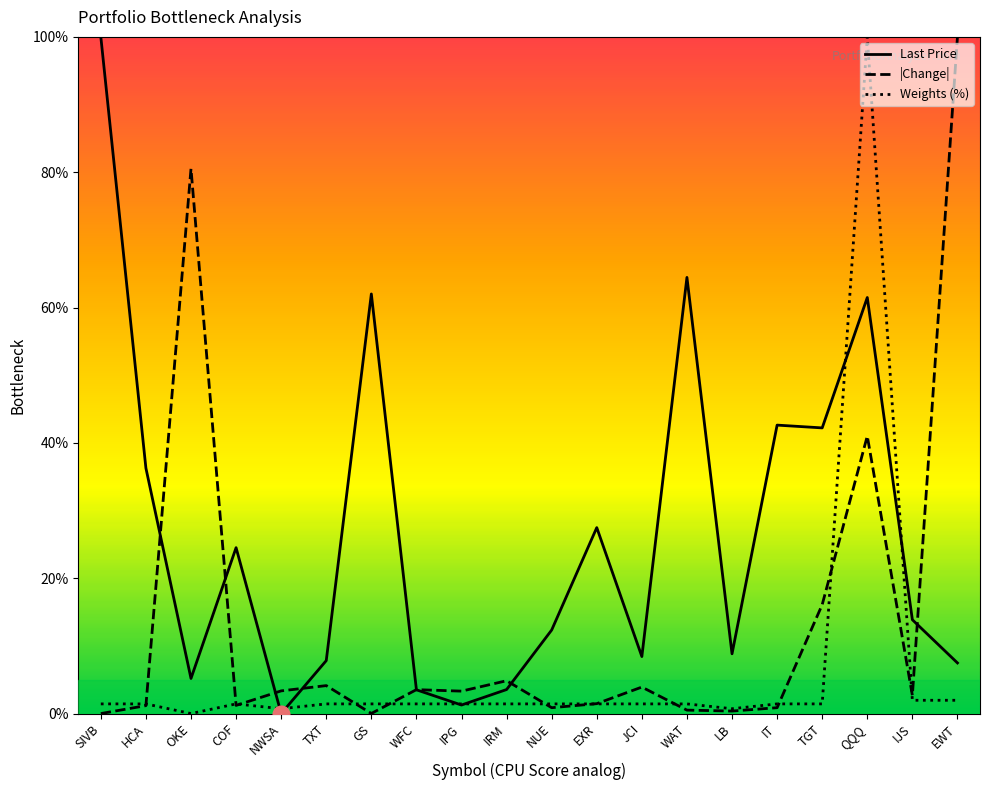

Rank the series by their average value, from highest to lowest.

Last Price, |Change|, Weights (%)